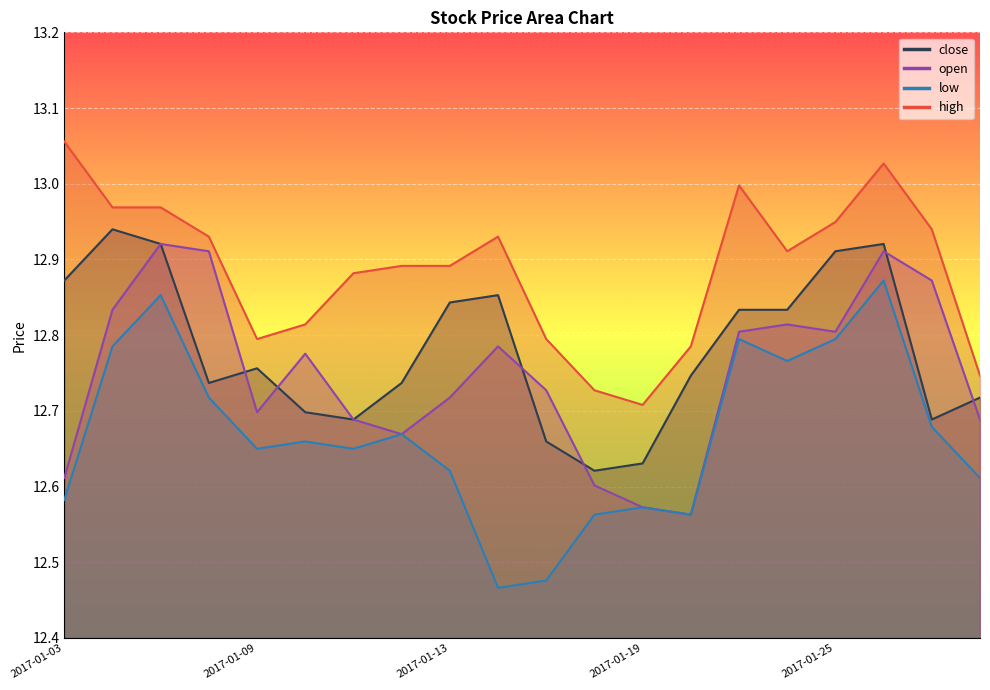

What is the value of the close point at the 2nd from the left?

12.9